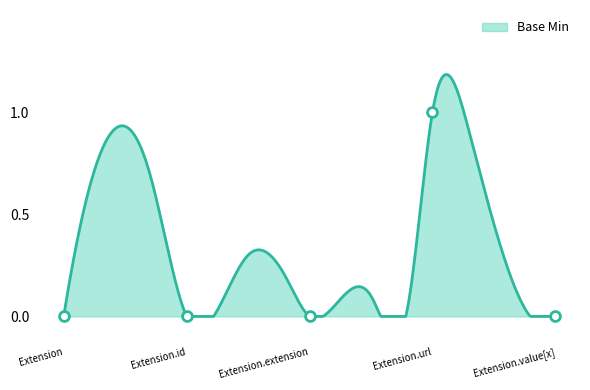

Between Extension.url and Extension.id, which is larger?

Extension.url